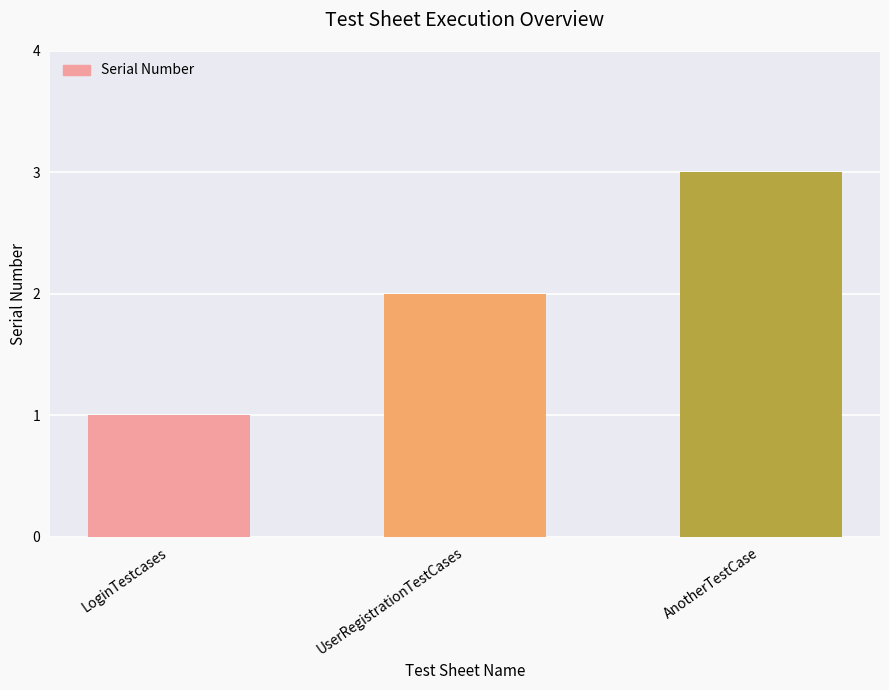

What is the label of the 2nd bar from the left?

UserRegistrationTestCases